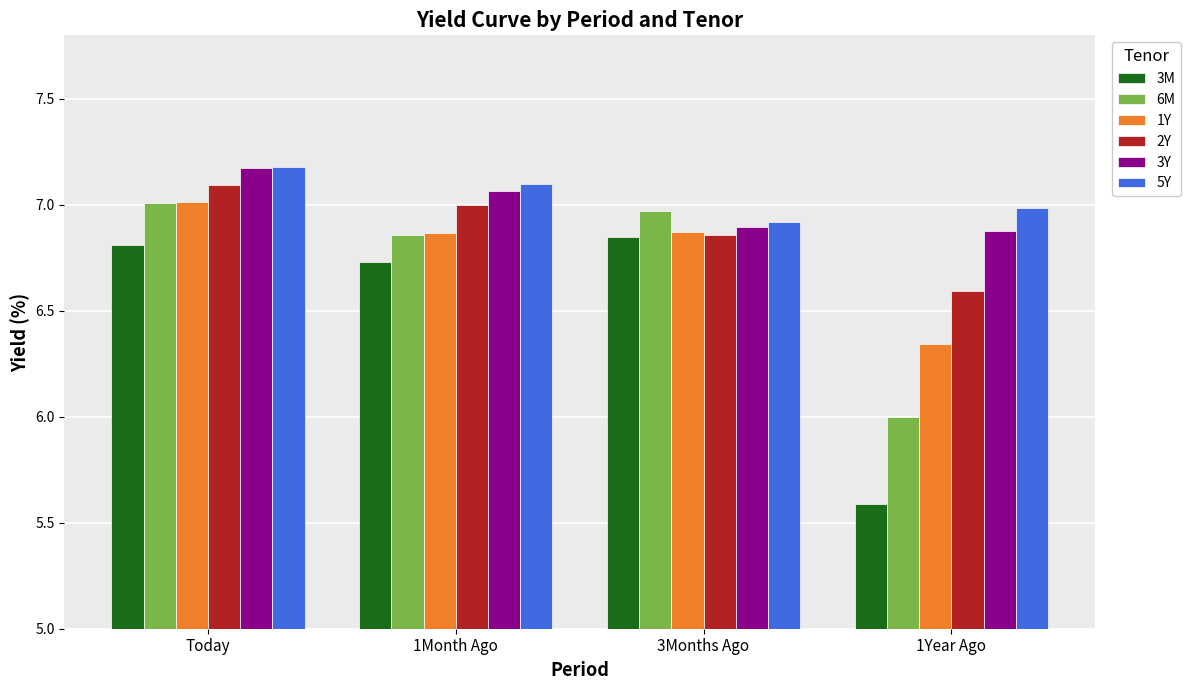

At which label is 5Y closest to 7?

1Year Ago